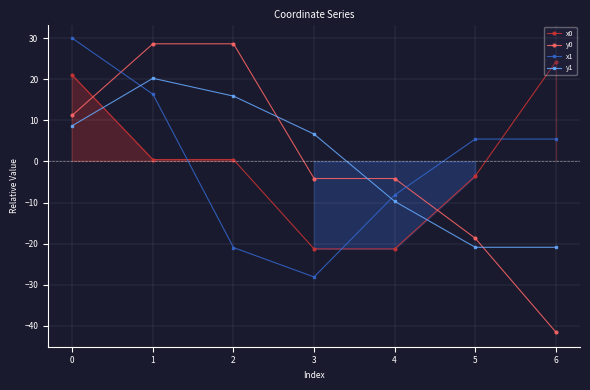

What is the difference between the maximum and minimum values in the x0 series?

45.5